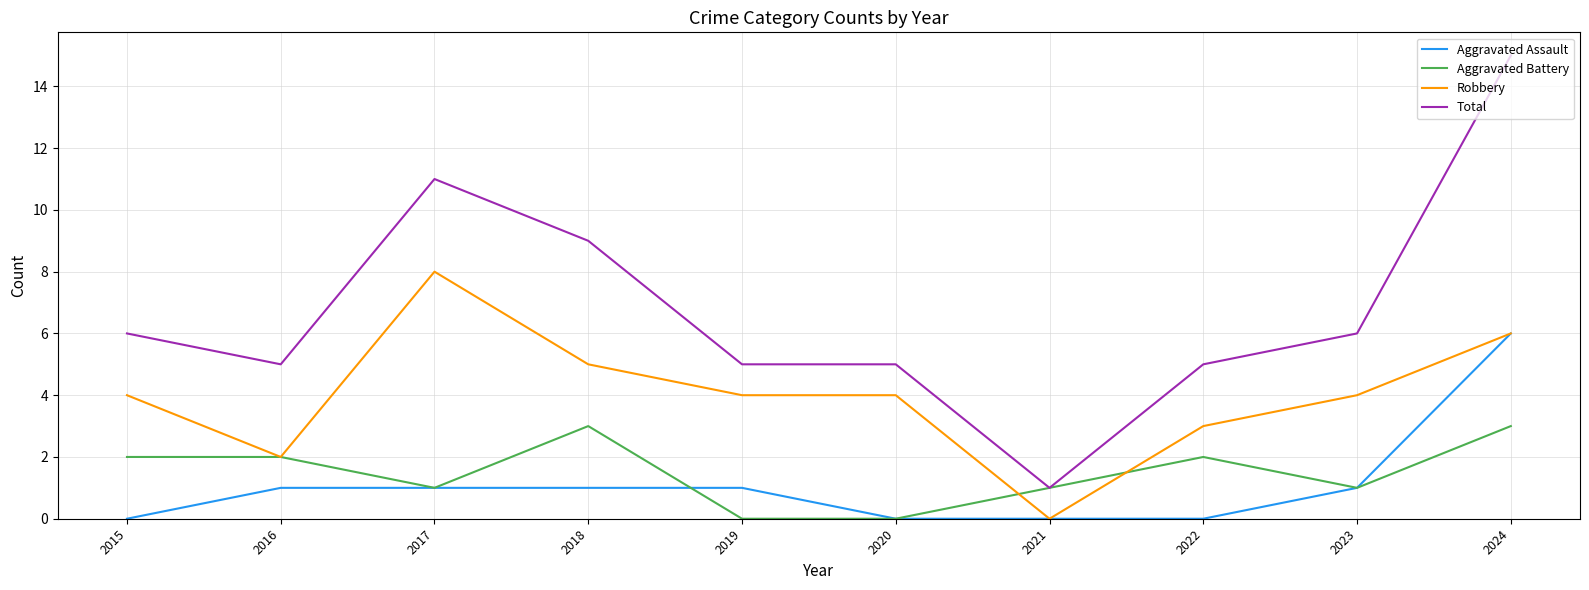

The Robbery series shows 5 at 2018. True or false?

True